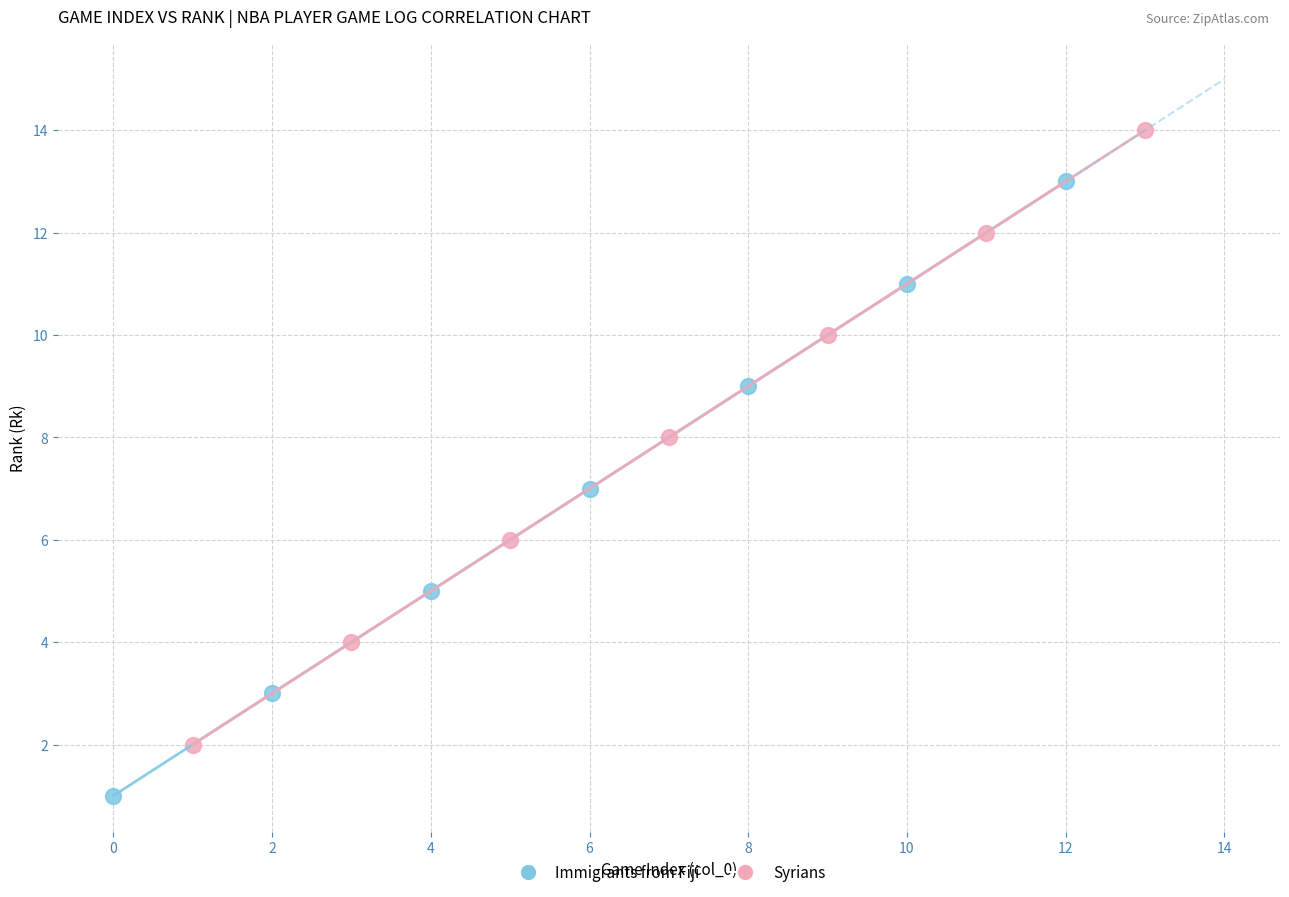

Which series reaches the minimum Y coordinate?

Immigrants from Fiji